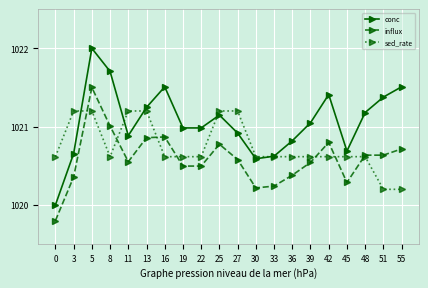

True or false: influx and sed_rate intersect in this chart.

True